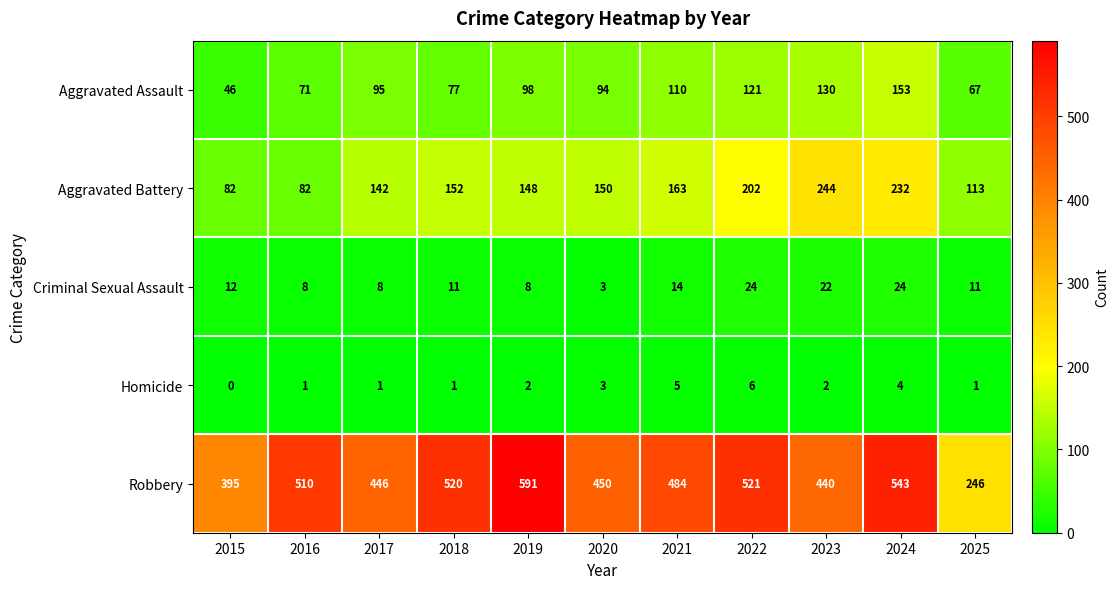

Where is Robbery nearest to the value 418?

2023